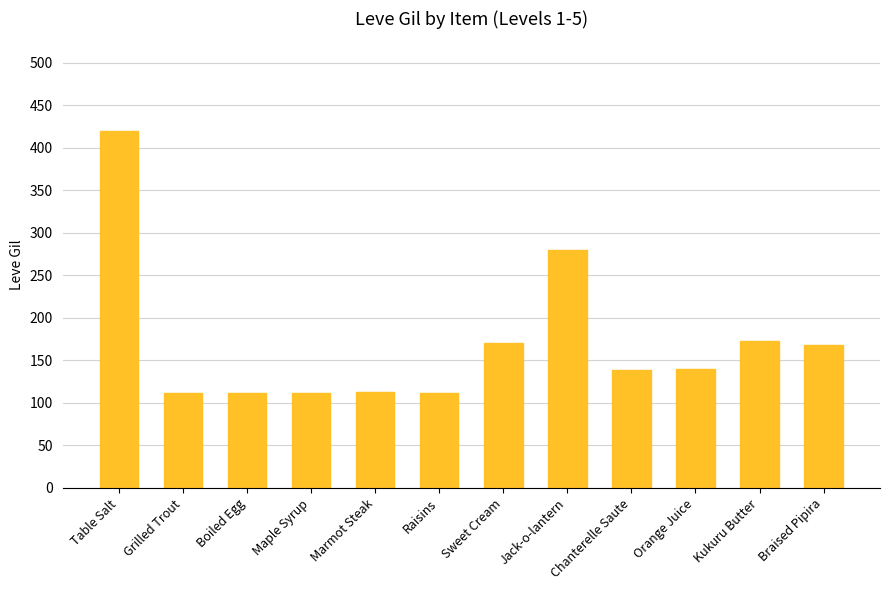

How many values are below 140?

6